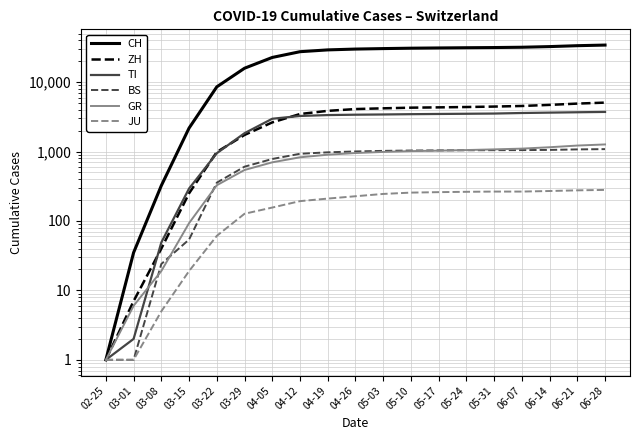

What is the difference between the second highest and second lowest values in the JU series?

275